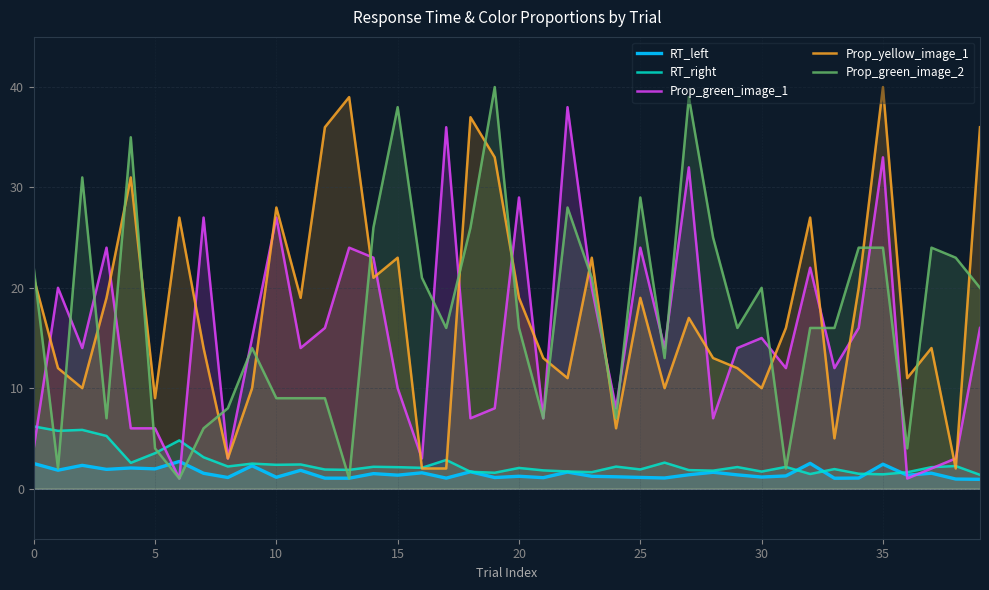

Which series has the widest spread of values?

Prop_green_image_2